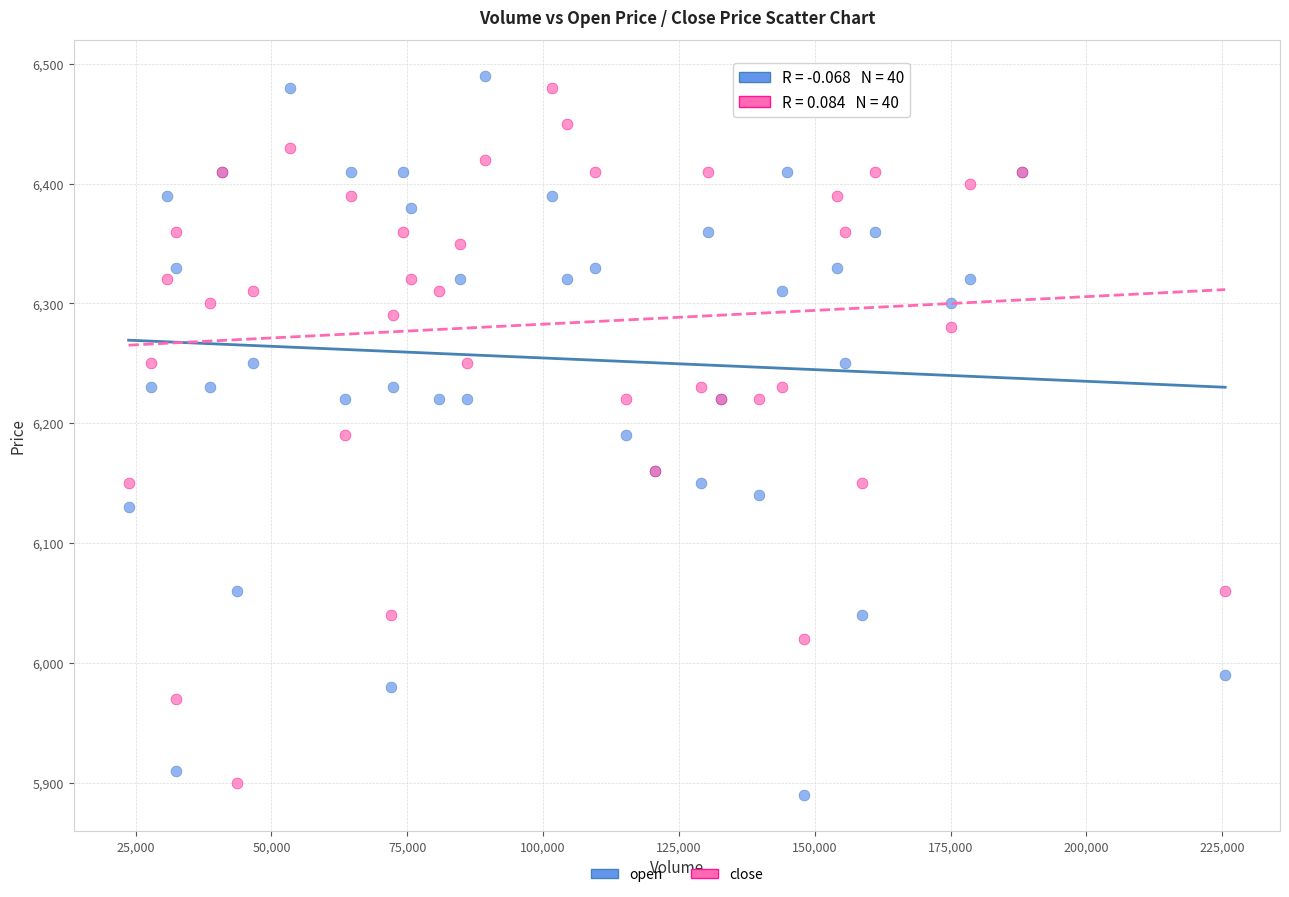

Which series reaches the minimum Y coordinate?

open